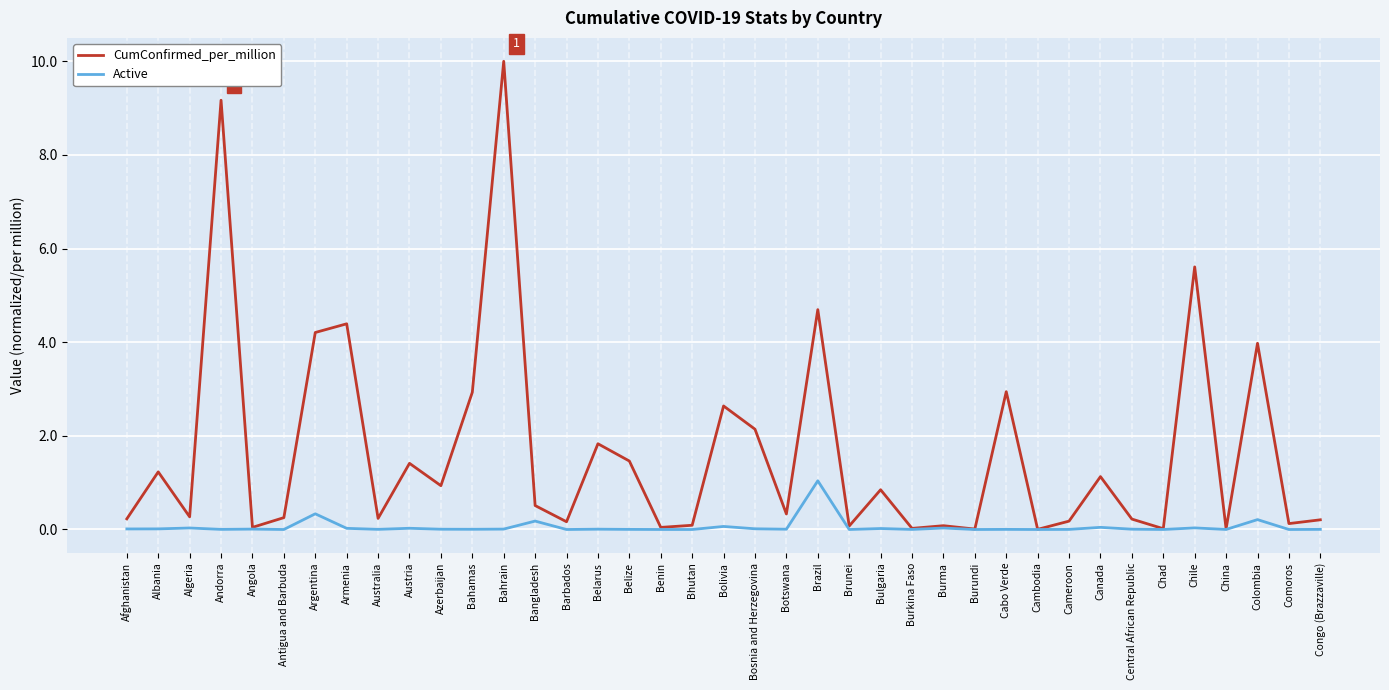

At how many categories does at least one series exceed 5?

3